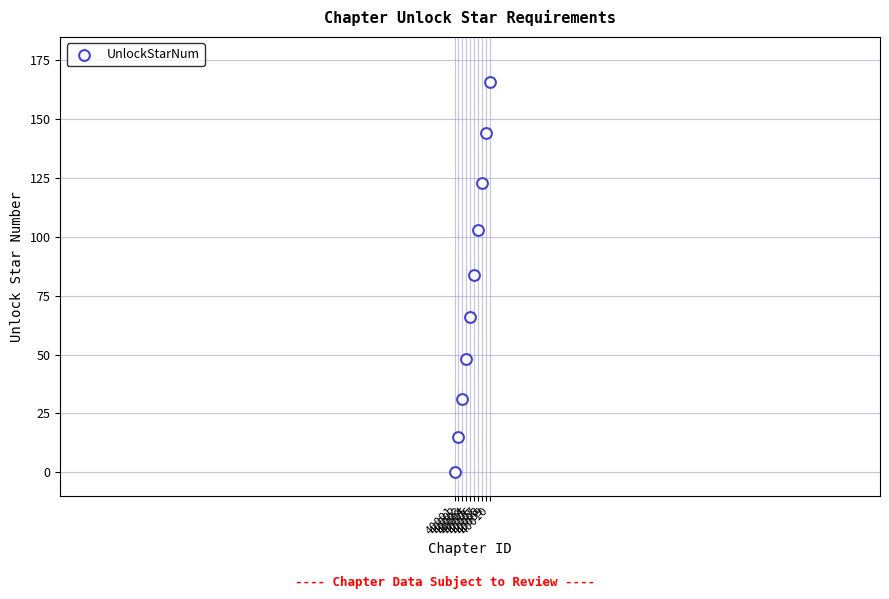

What is the range of X values (max minus min)?

9